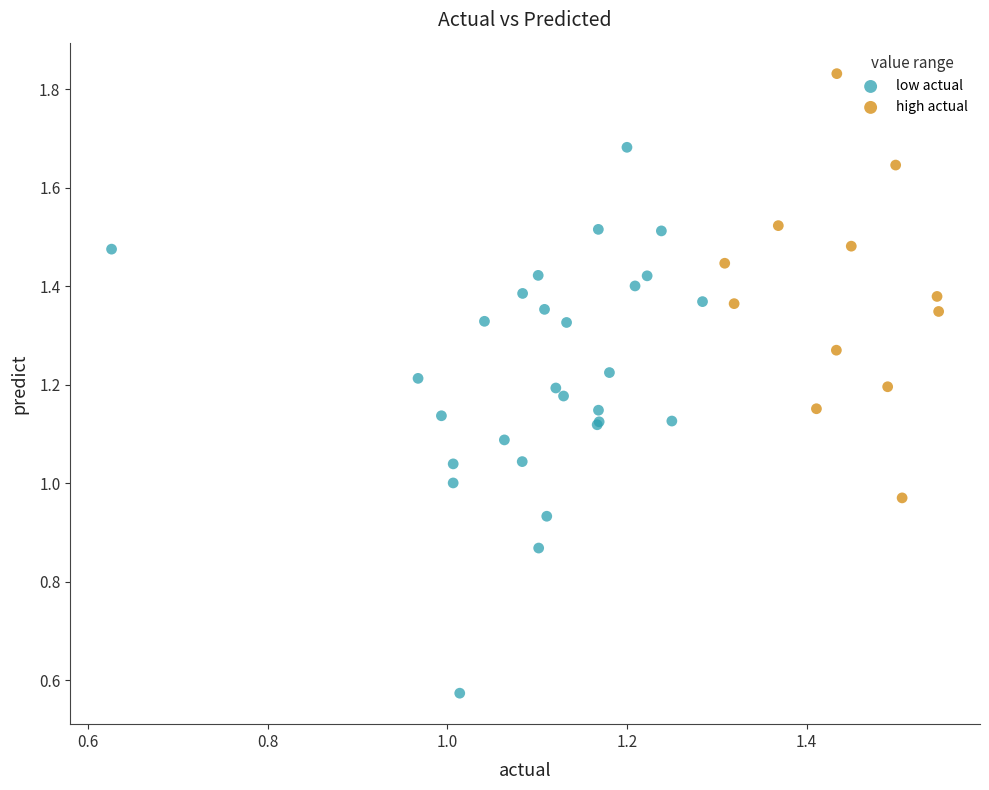

Which series reaches the minimum Y coordinate?

low actual